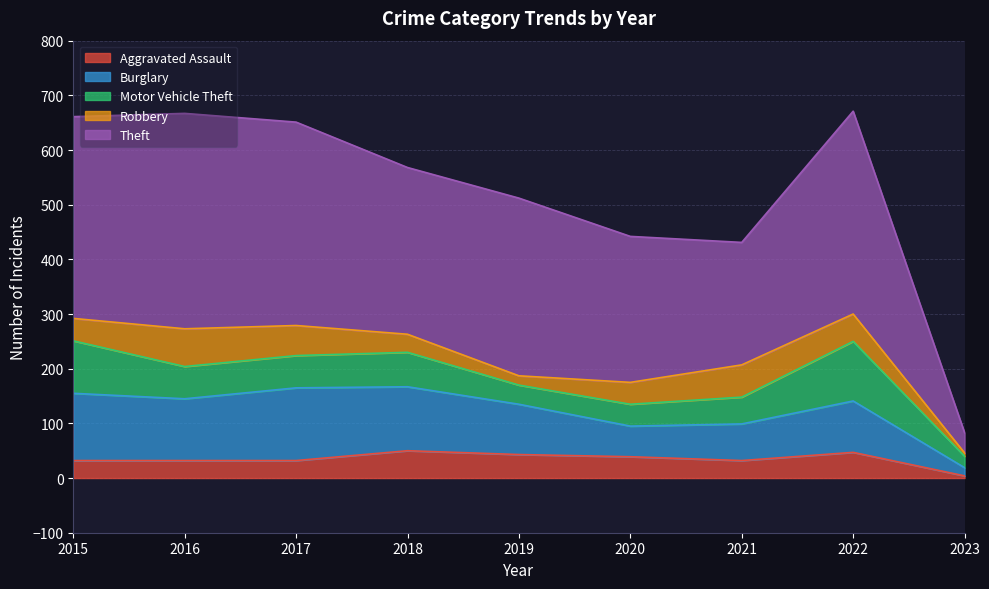

Reading right to left, transcribe all the data shown in this chart.

Aggravated Assault: 4	47	32	39	43	50	32	32	32
Burglary: 15	94	67	56	92	117	133	113	123
Motor Vehicle Theft: 21	109	49	40	35	63	59	59	96
Robbery: 6	50	59	40	17	33	55	69	41
Theft: 37	371	224	267	325	305	372	394	369